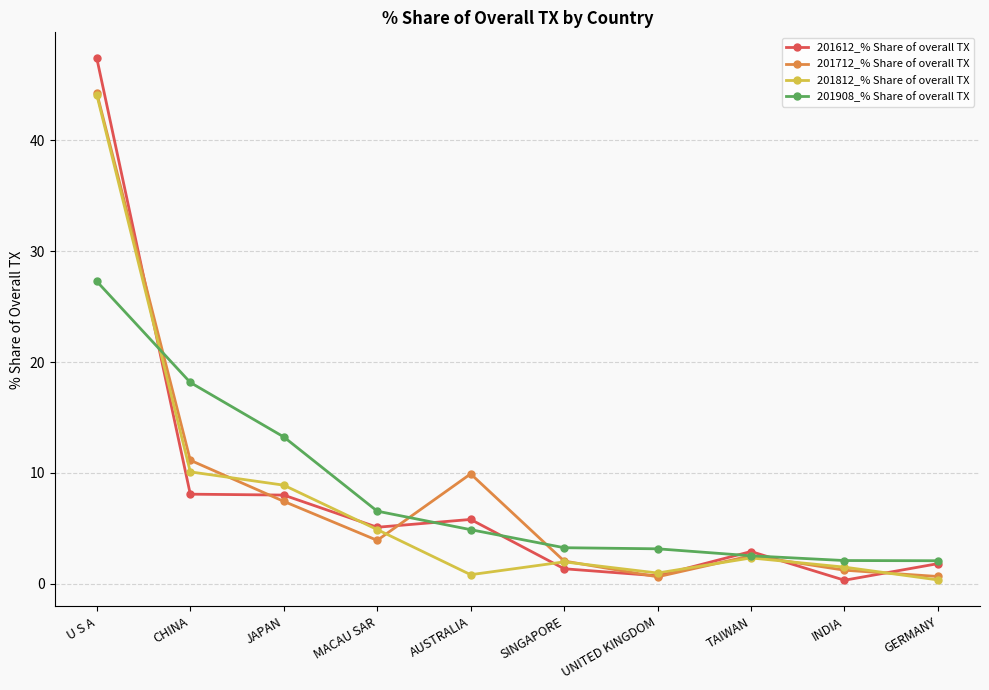

What position from the right is MACAU SAR?

7